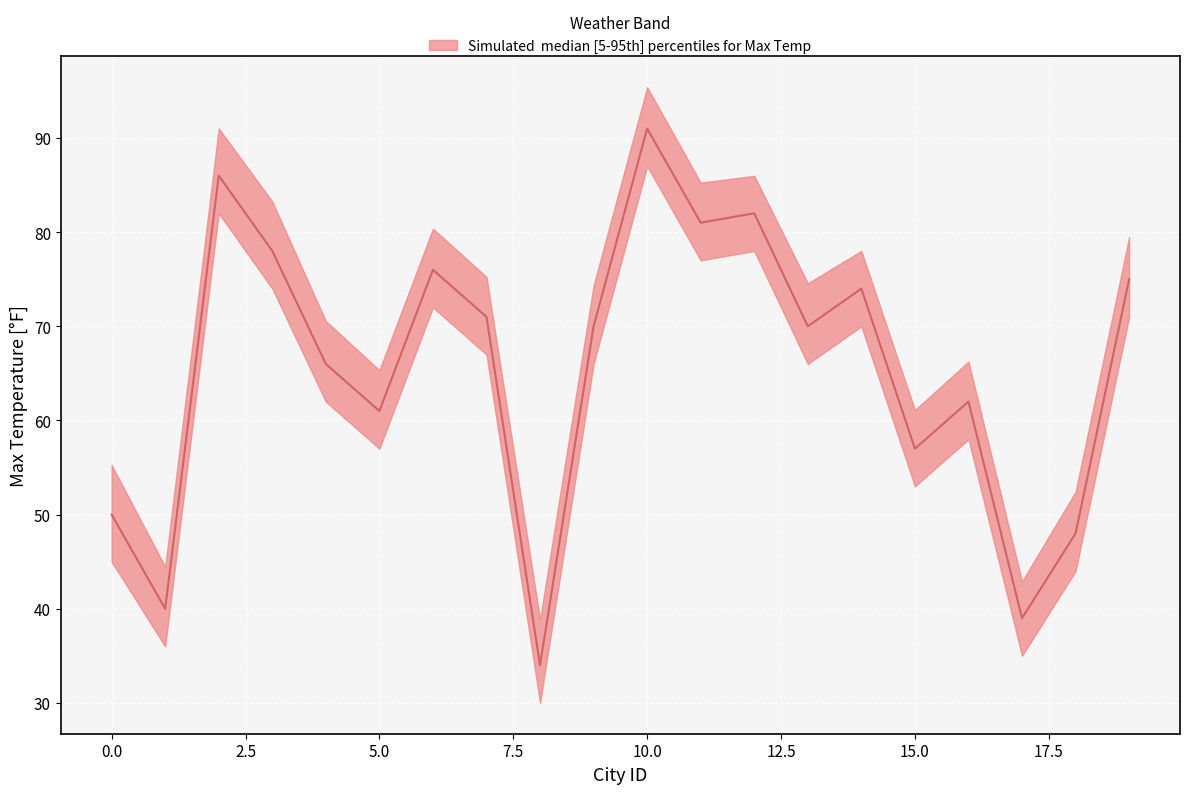

How many values in the Max Temp lower series exceed 66?

9